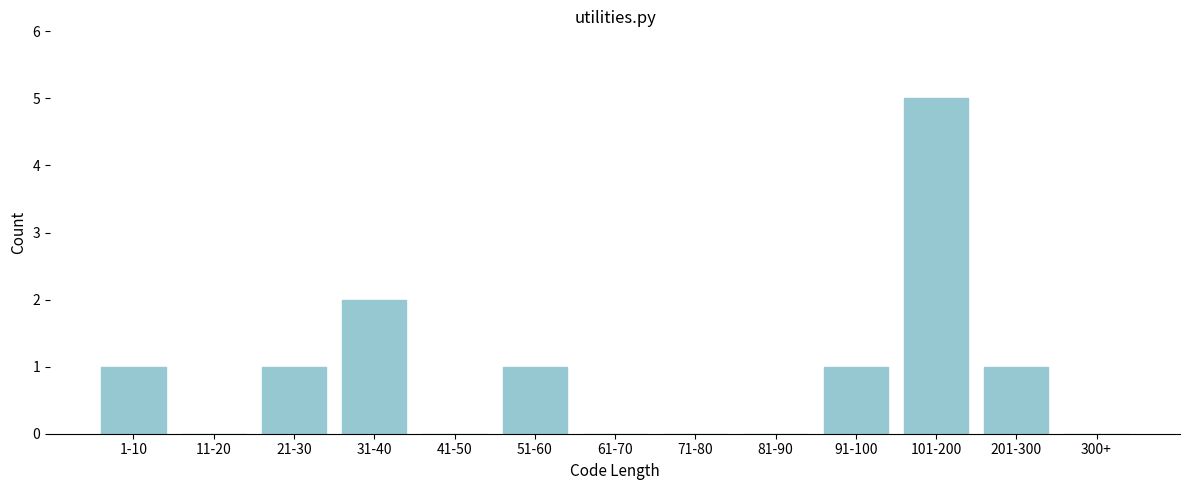

Reading left to right, transcribe all the data shown in this chart.

1-10=1	11-20=0	21-30=1	31-40=2	41-50=0	51-60=1	61-70=0	71-80=0	81-90=0	91-100=1	101-200=5	201-300=1	300+=0